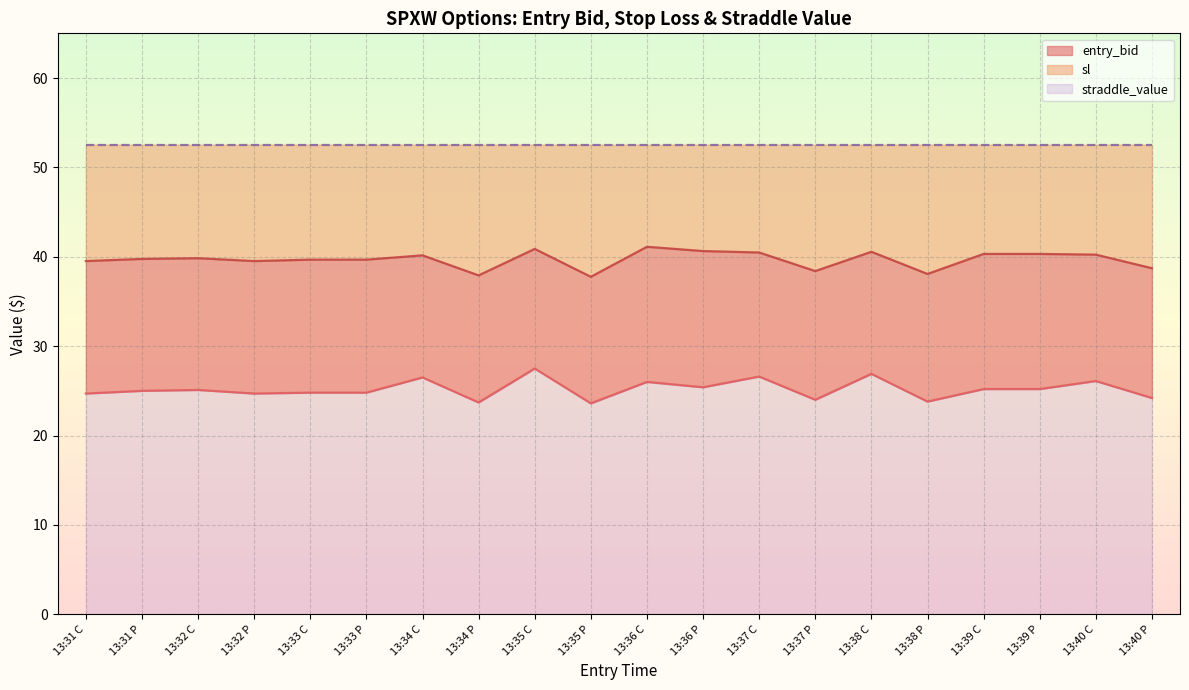

What is the highest value of the entry_bid series?

27.5